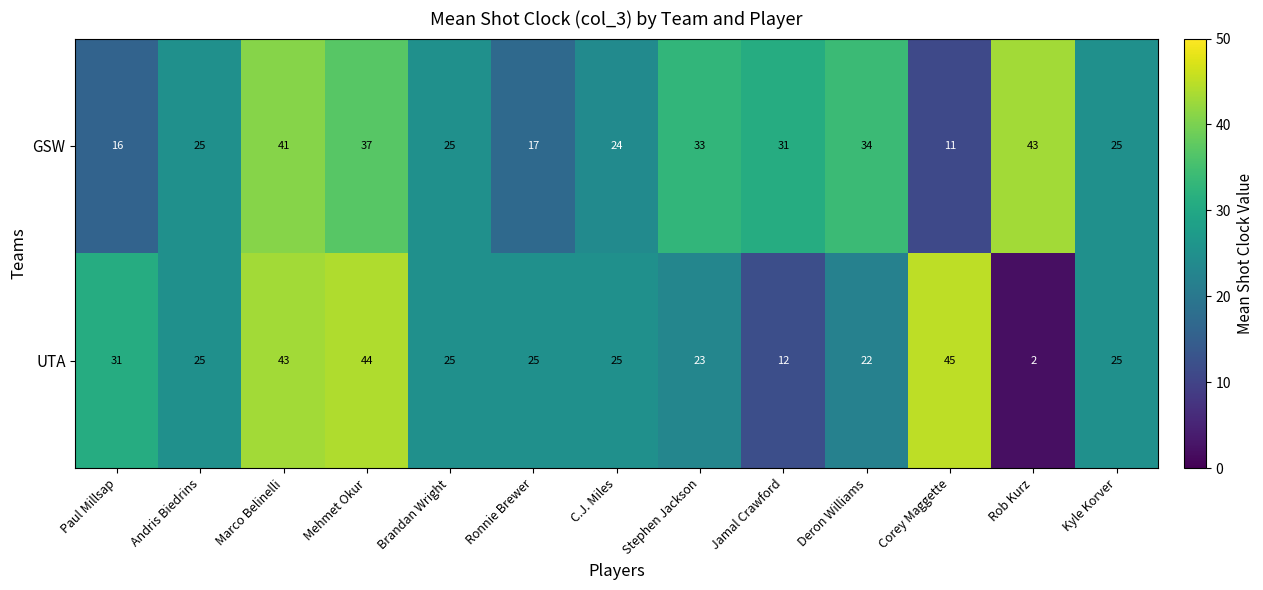

How many data points does each series have?

13